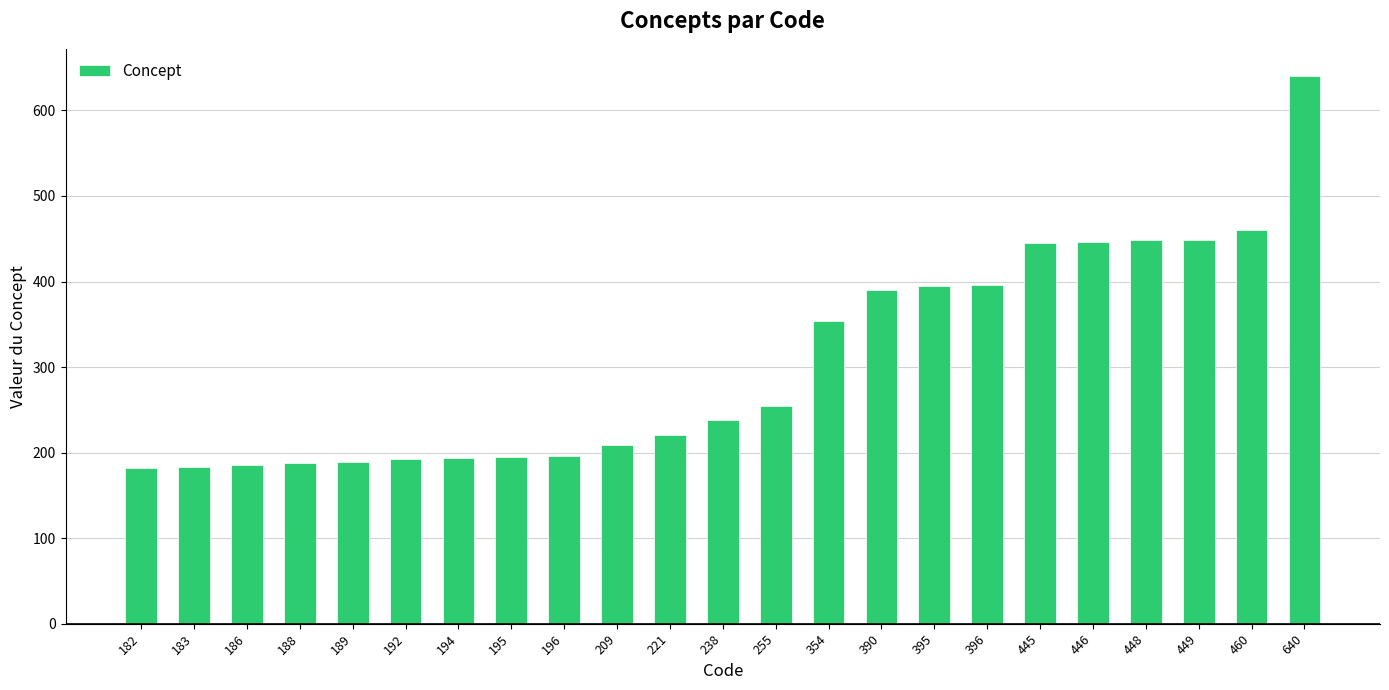

Is it true that the value at 445 is 302?

False